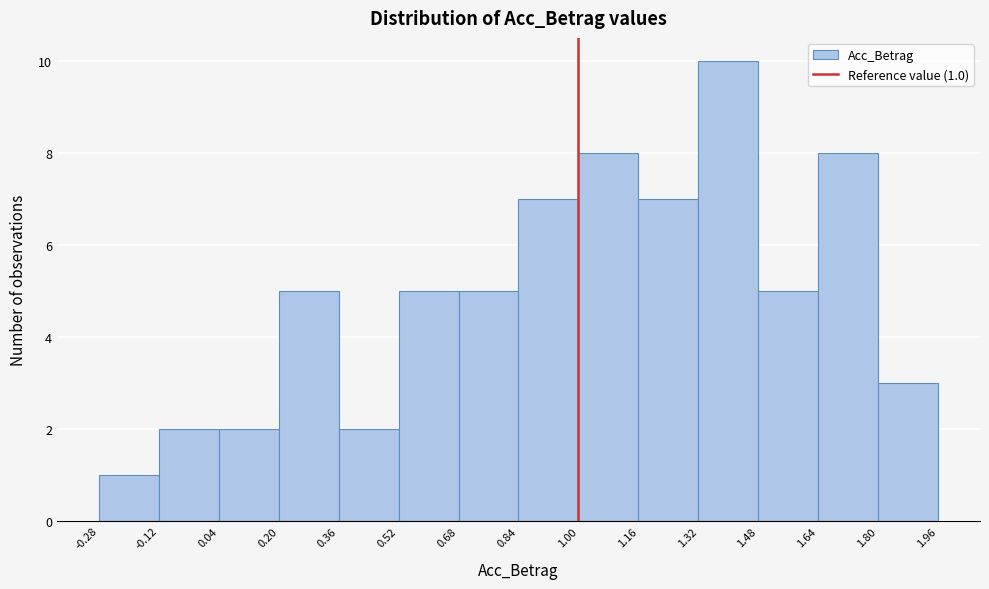

Over which range of the x-axis is the bar tallest?

1.32 to 1.48